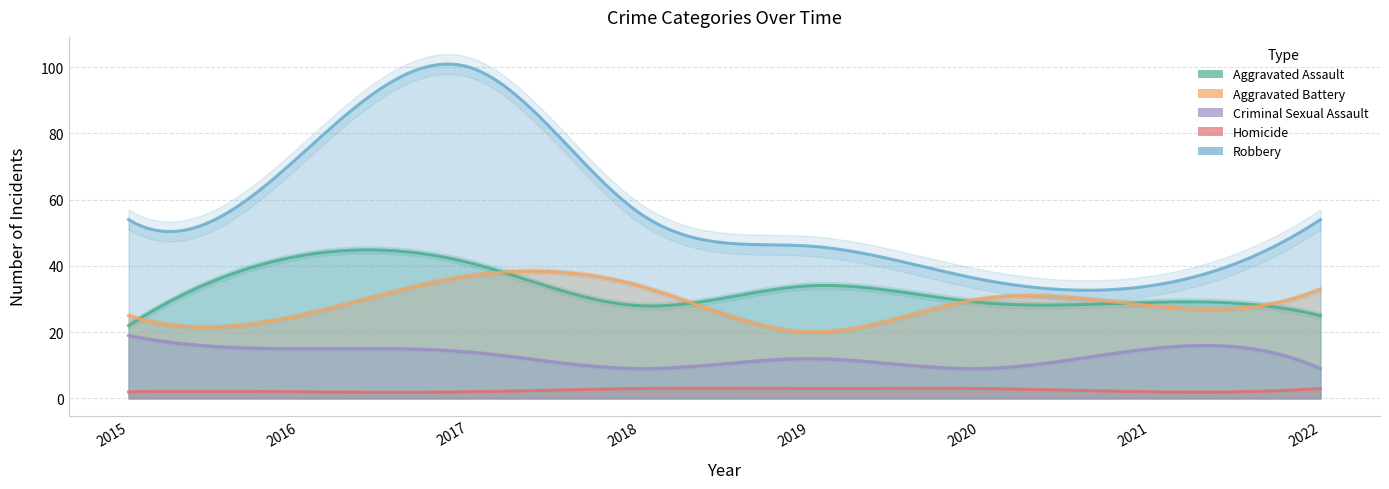

Is it true that Aggravated Battery equals 17 at 2022?

False